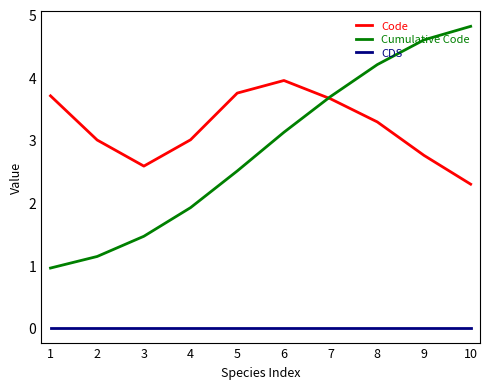

True or false: CDS and Code intersect in this chart.

False